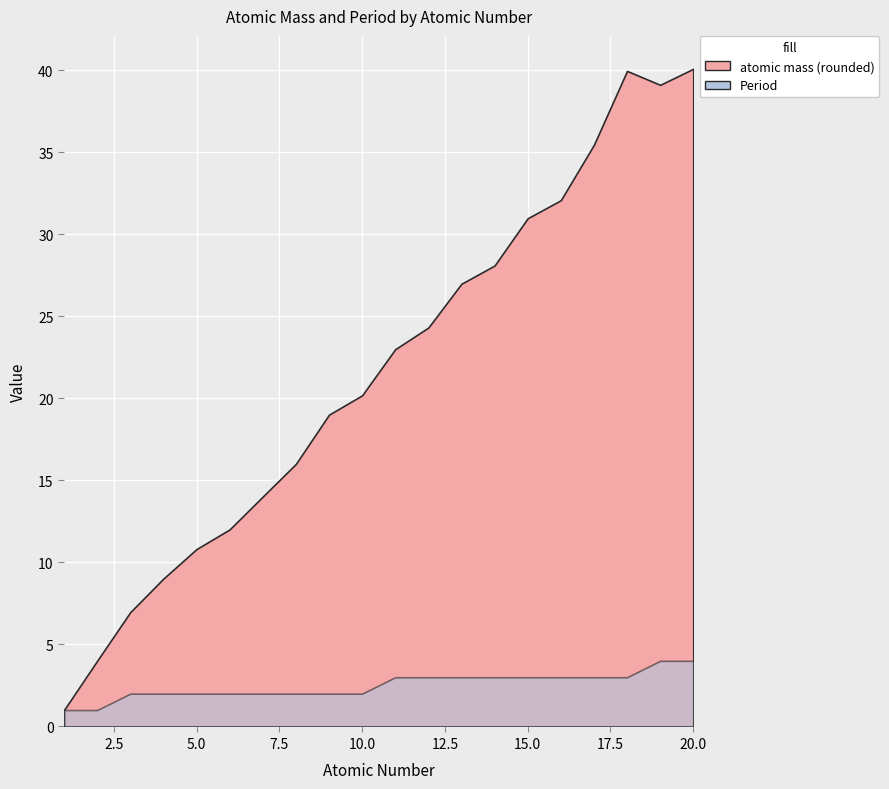

What is the total value across all series at 14?

31.1